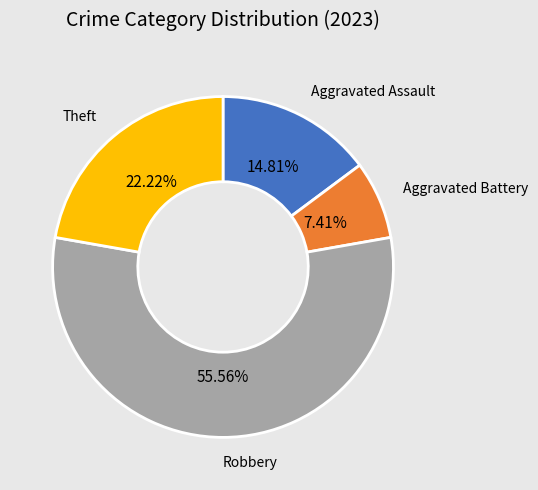

How many slices are in this pie chart?

4